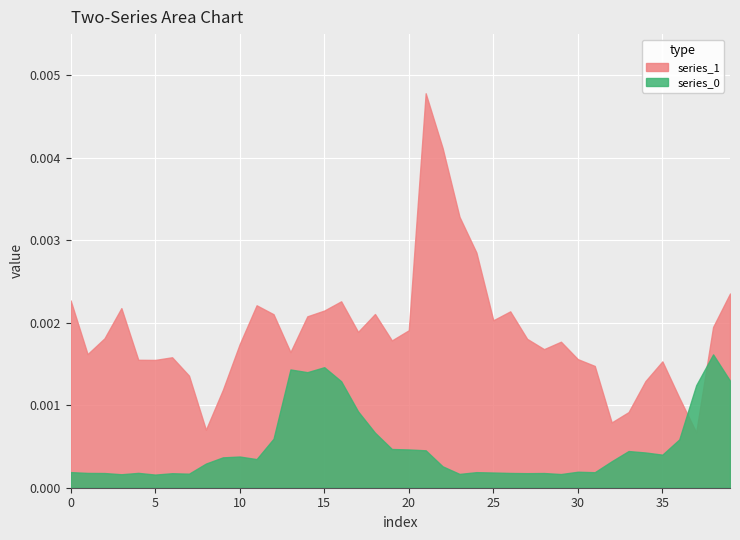

How many times do series_0 and series_1 cross each other?

2